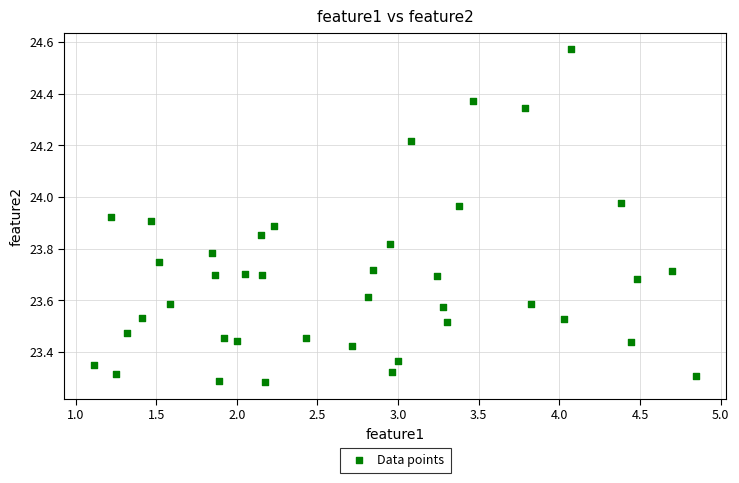

What is the range of Y values (max minus min)?

1.3